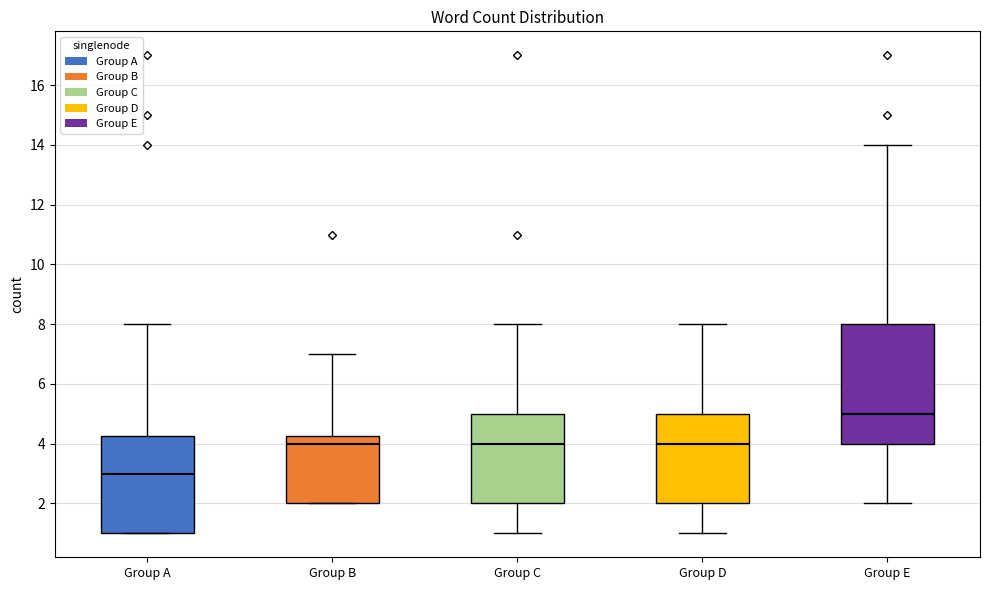

Comparing the boxes themselves (not the whiskers), which one is the tallest?

Group E